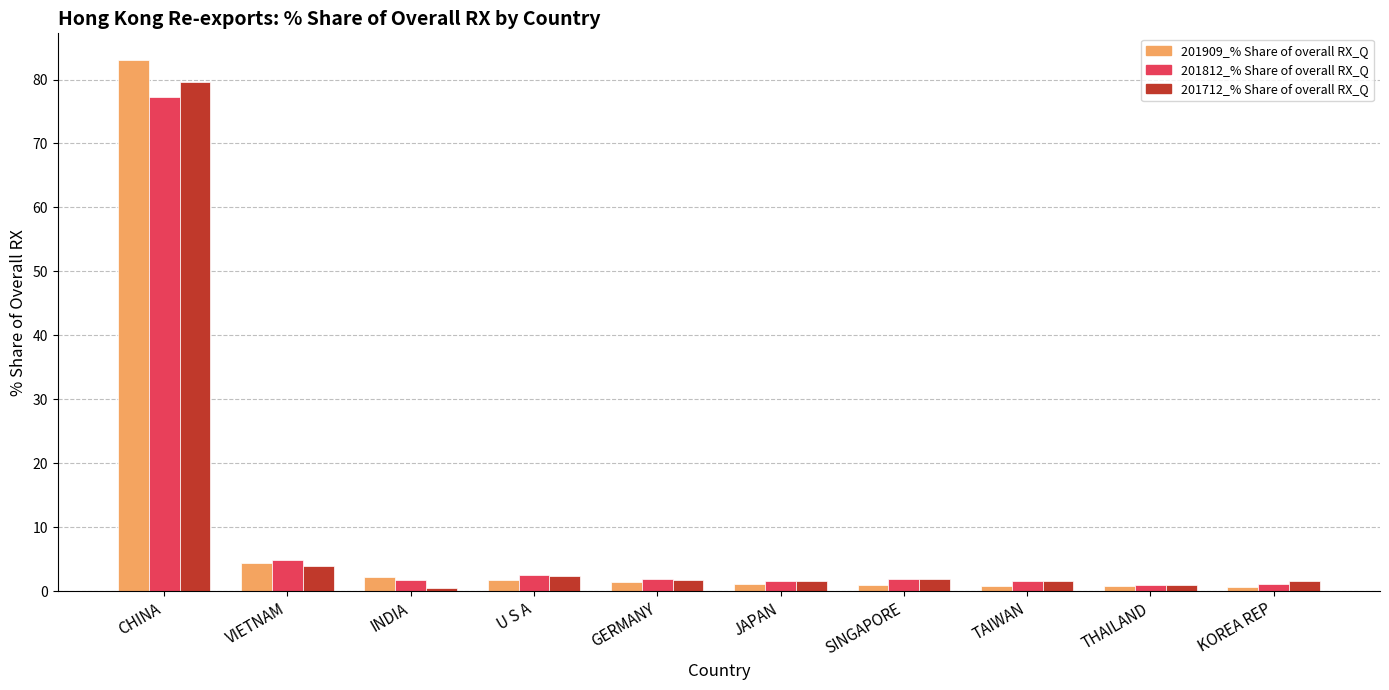

What is the highest value of the 201909_% Share of overall RX_Q series?

83.1